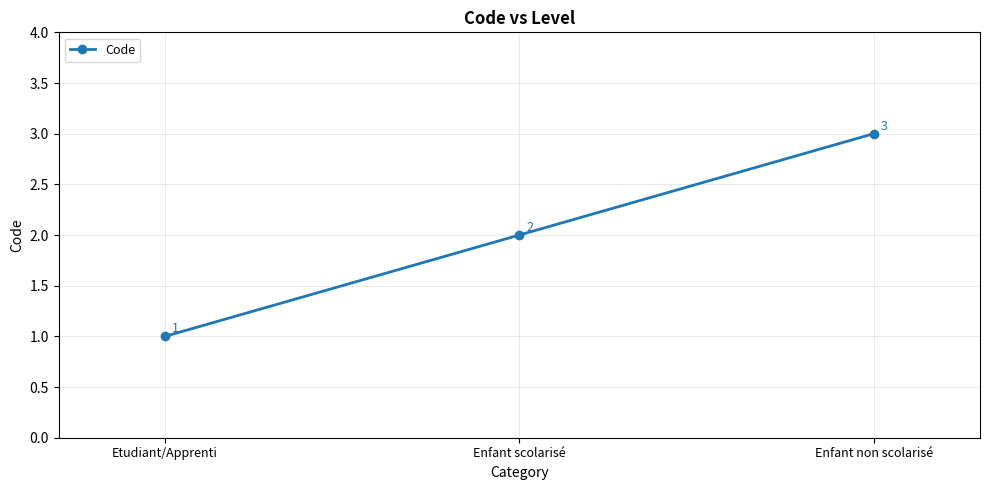

Does the chart display data point markers on the line(s)?

Yes